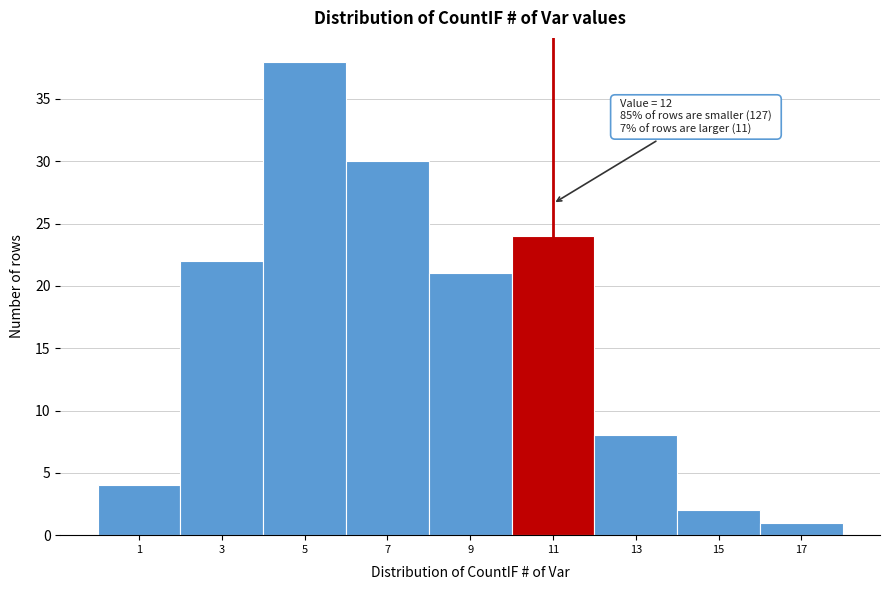

Reading right to left, extract all data points from this chart.

17=1	15=2	13=8	11=24	9=21	7=30	5=38	3=22	1=4